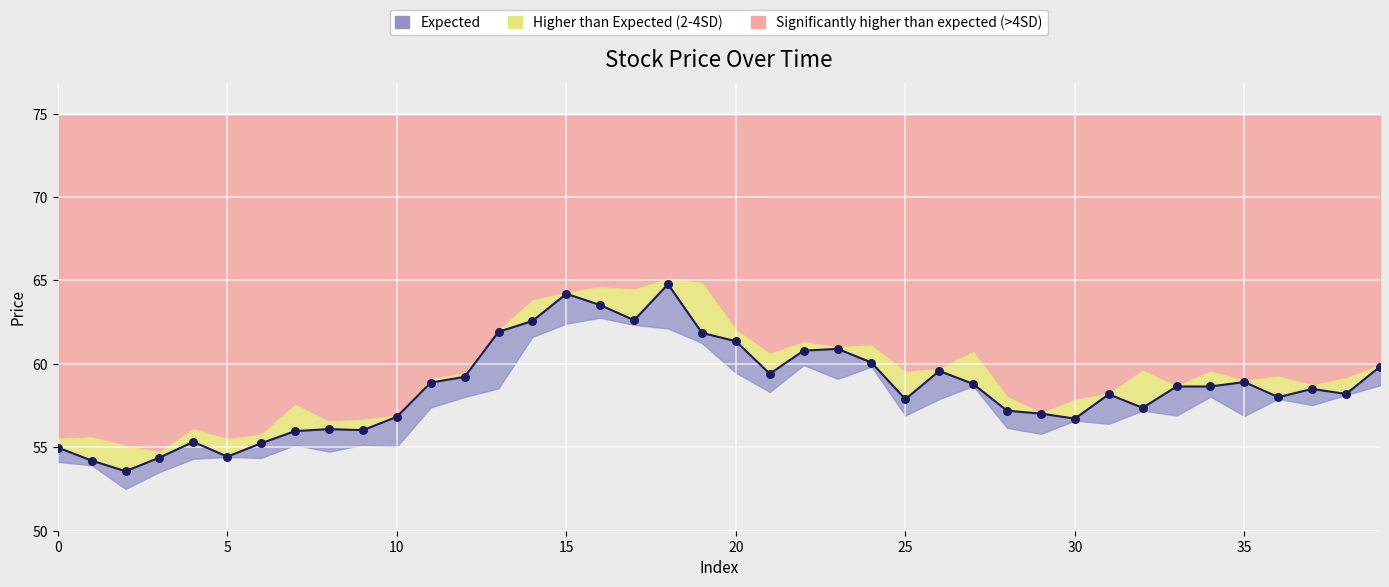

What is the total value across all series at 22?

182.0